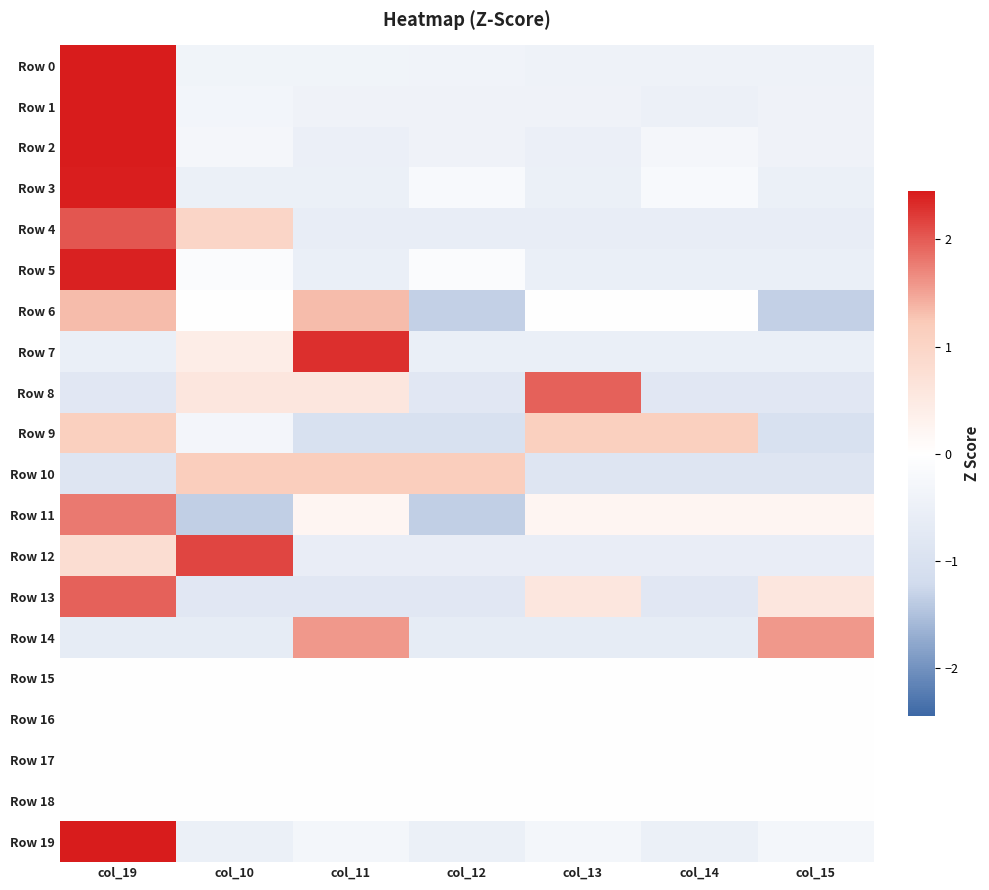

At which category is the sum across all series the highest?

col_19